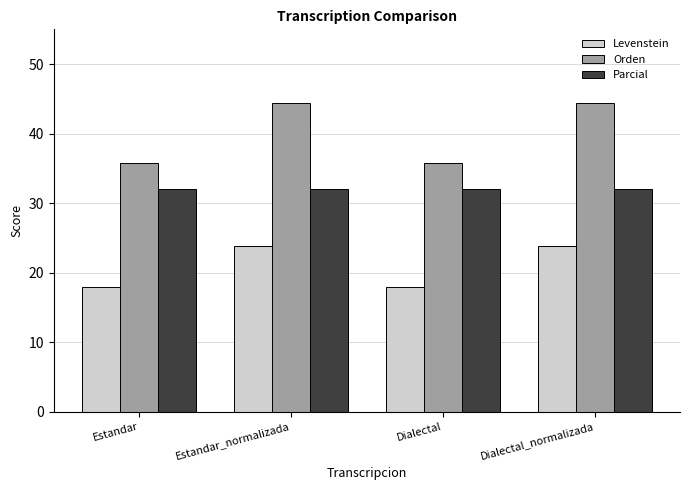

What is the total value across all series at Estandar_normalizada?

100.3